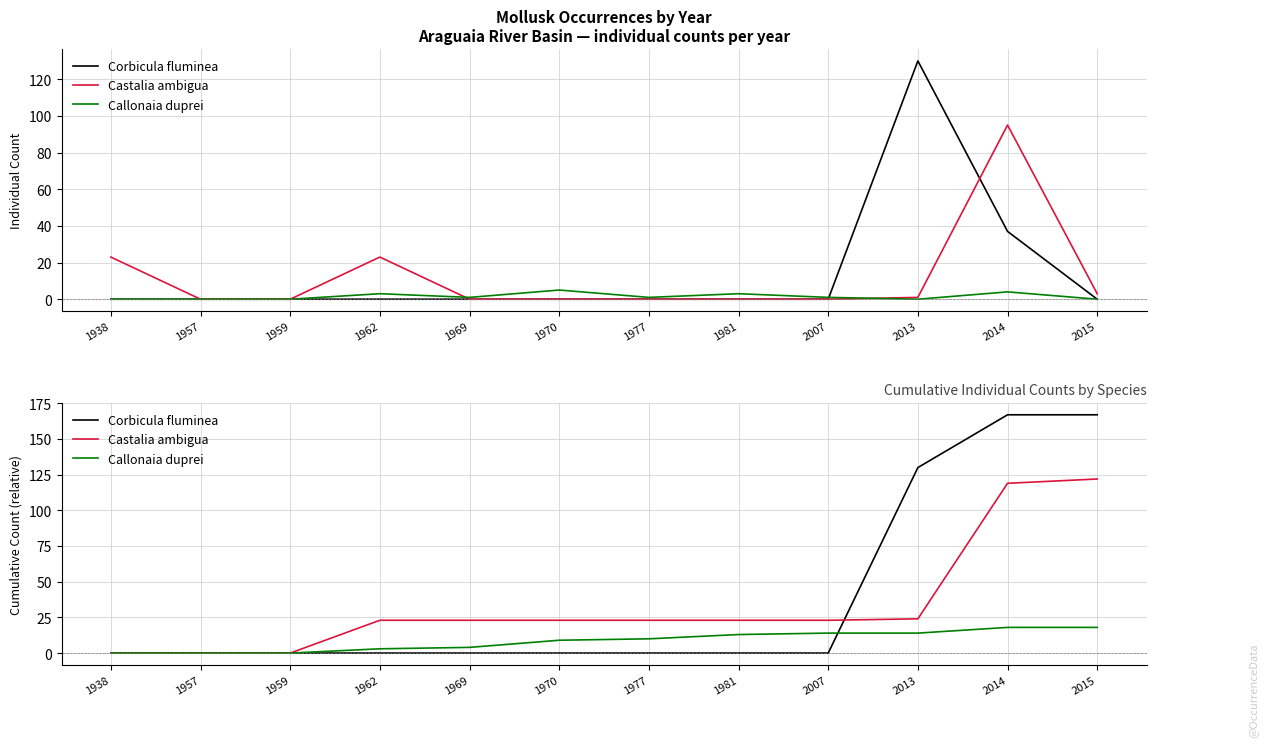

How many data points in Castalia ambigua are above 23?

3